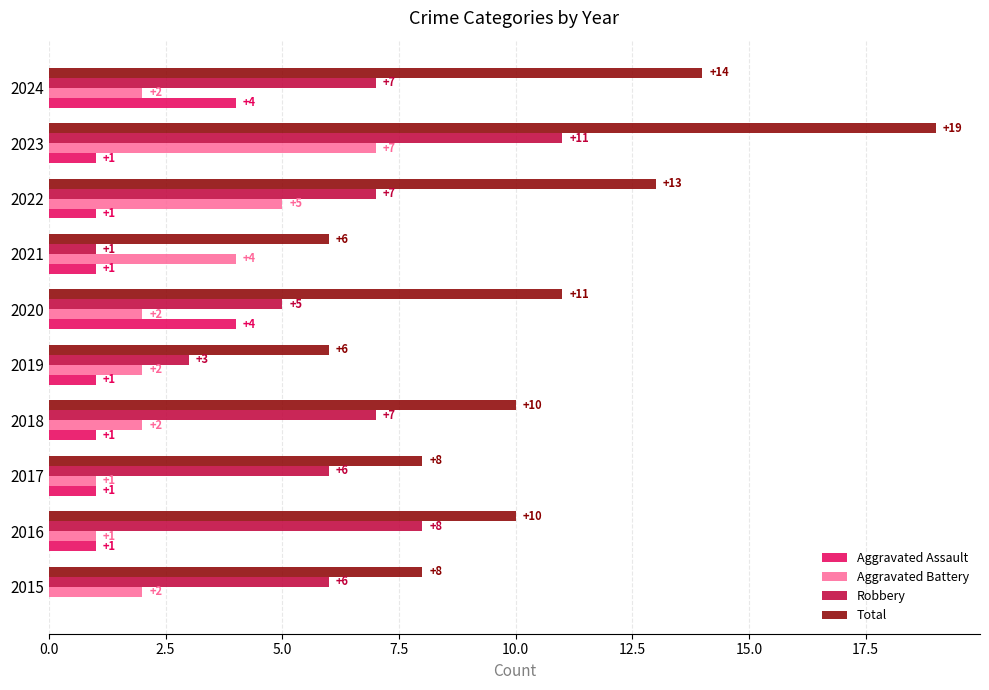

Which series has the largest total across all categories?

Total